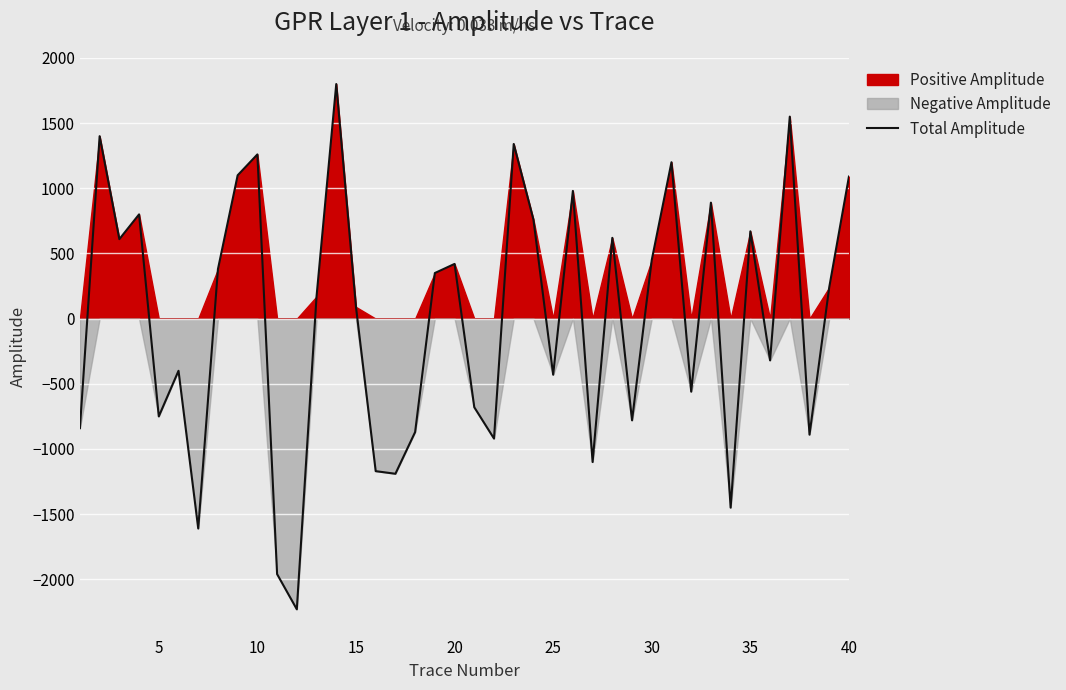

How many data points are less than 240?

20